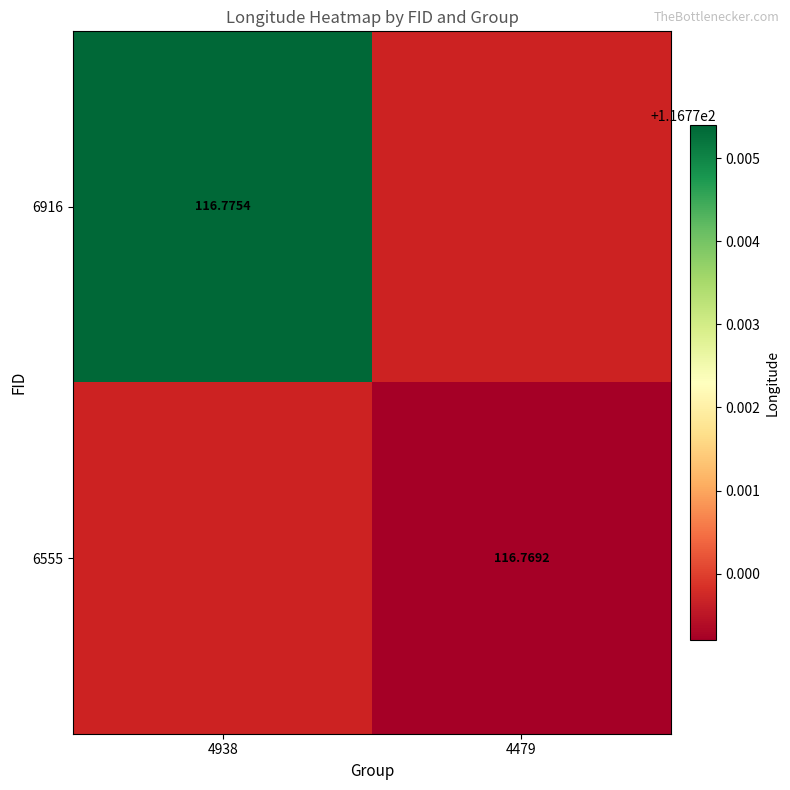

At how many categories does at least one series exceed 116?

2